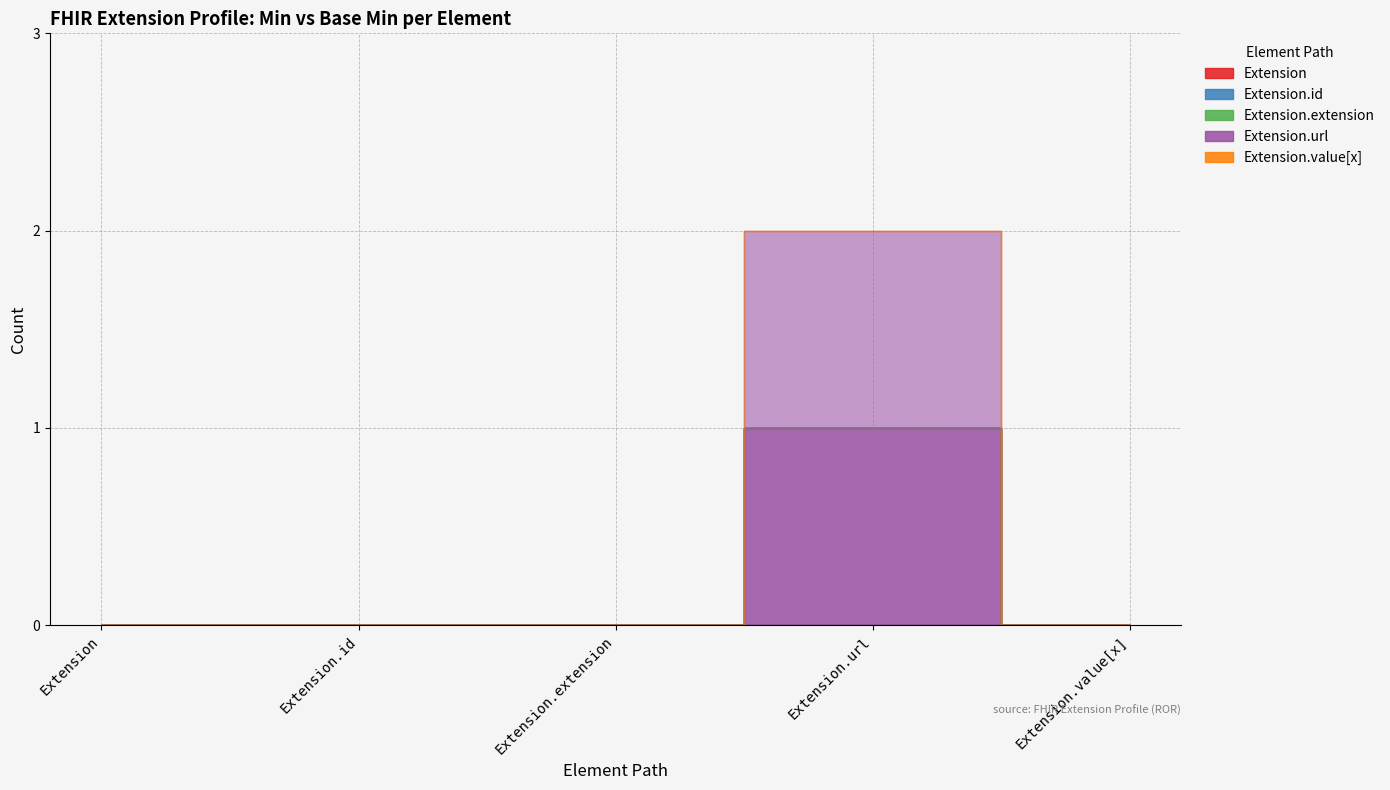

Which series has the largest total across all categories?

Extension.url